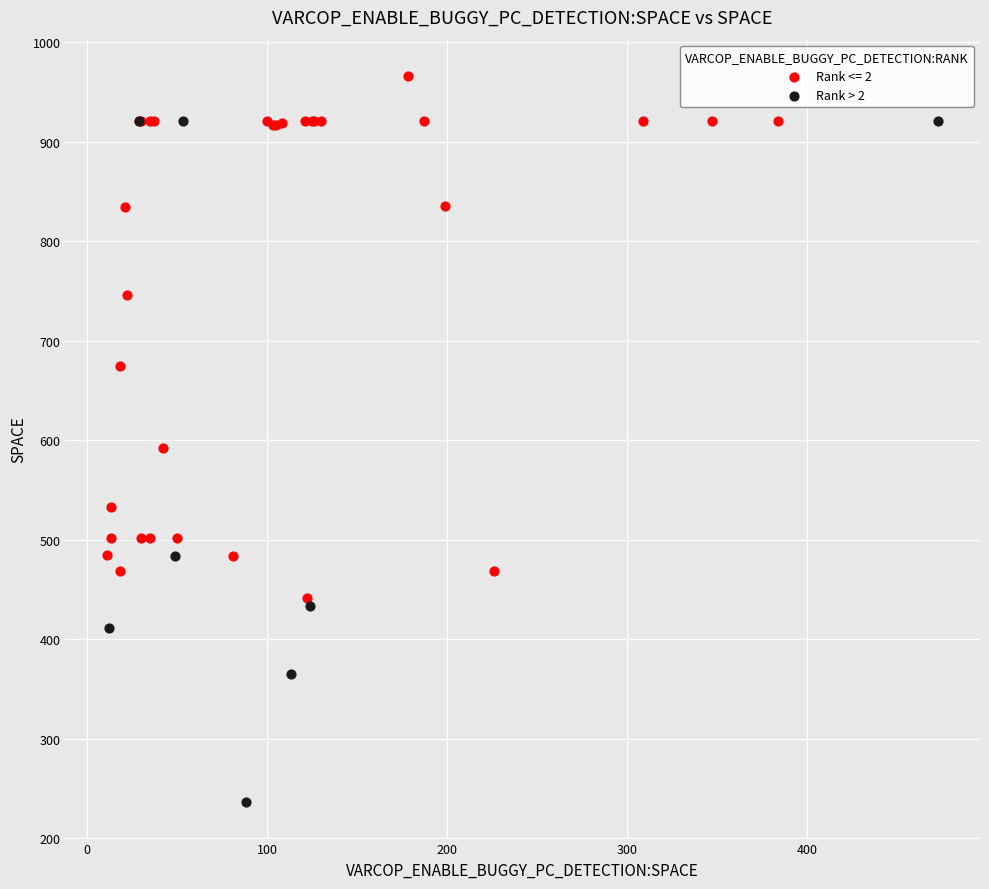

Which series contains the lowest Y value?

Rank > 2